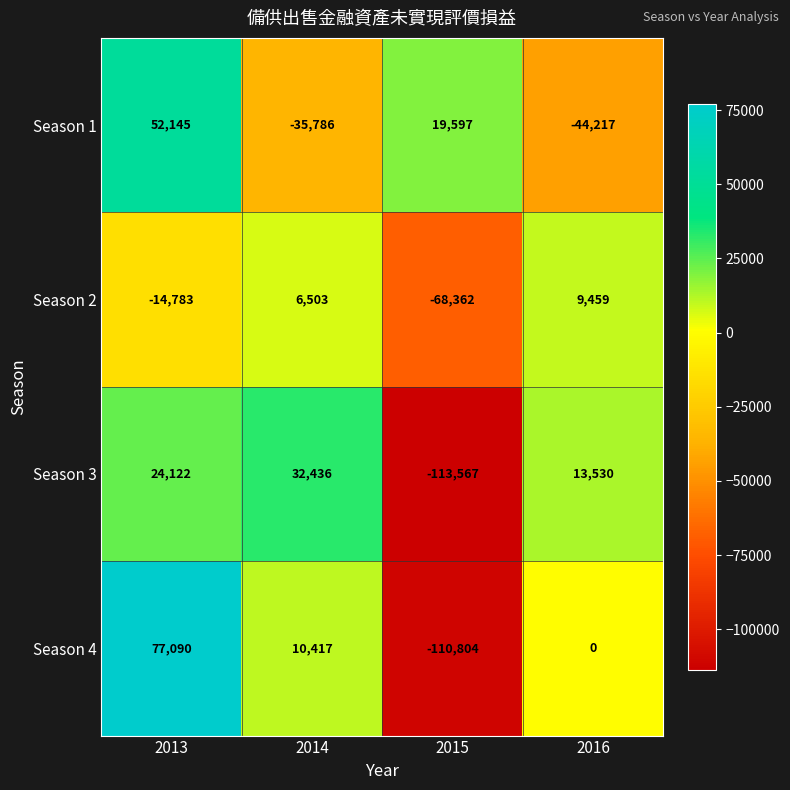

Reading right to left, transcribe all the data shown in this chart.

Season 1: -44217	19597	-35786	52145
Season 2: 9459	-68362	6503	-14783
Season 3: 13530	-113567	32436	24122
Season 4: 0	-110804	10417	77090